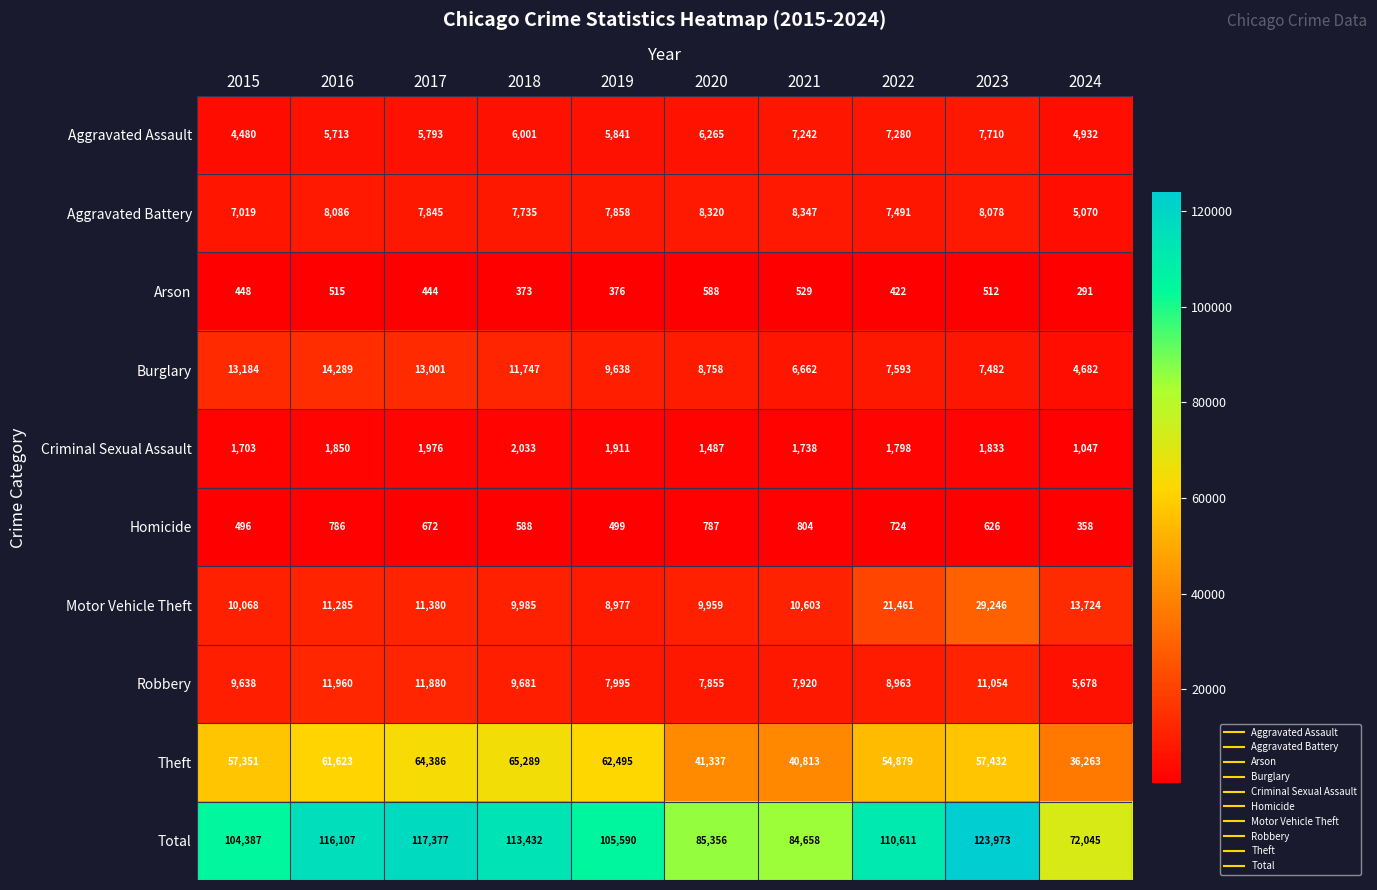

What is the difference between the Aggravated Battery values at 2022 and 2021?

856